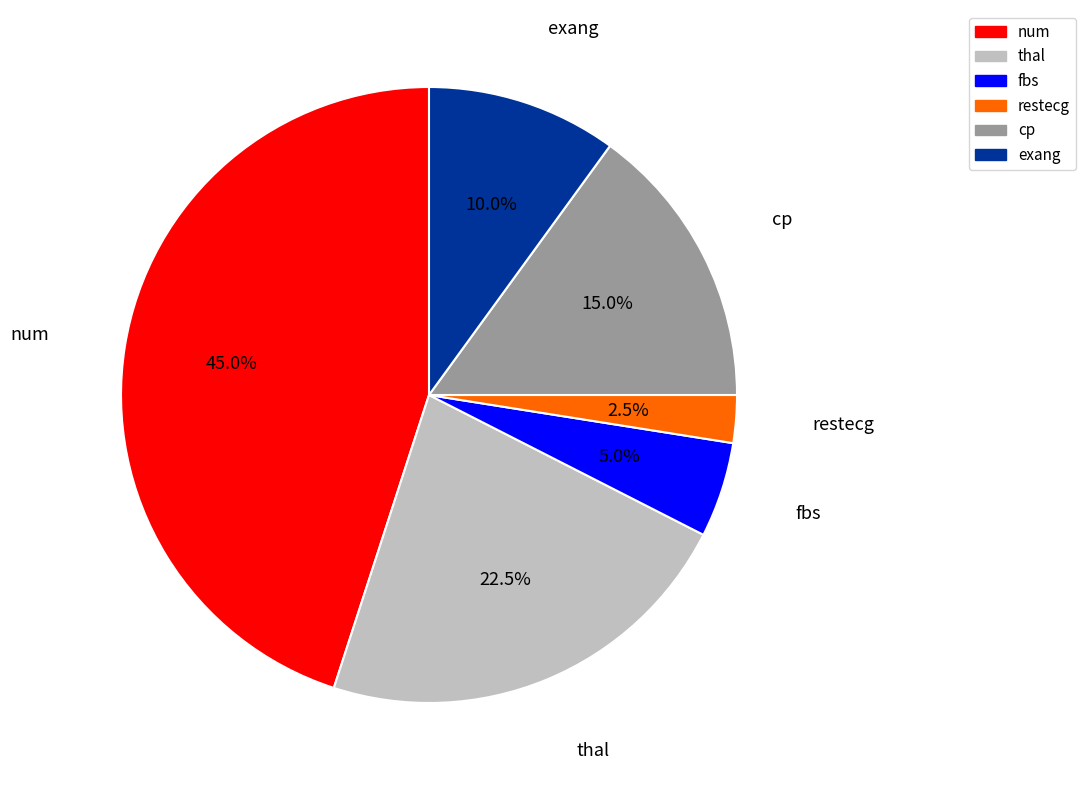

Does any single category account for the majority?

No